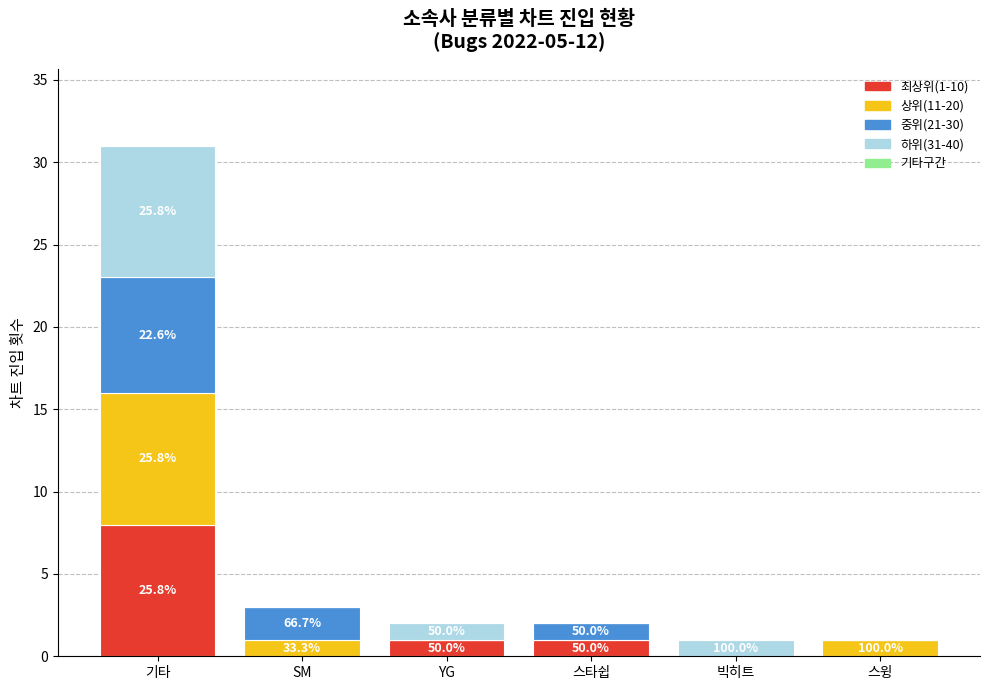

Does the chart contain stacked bars?

Yes